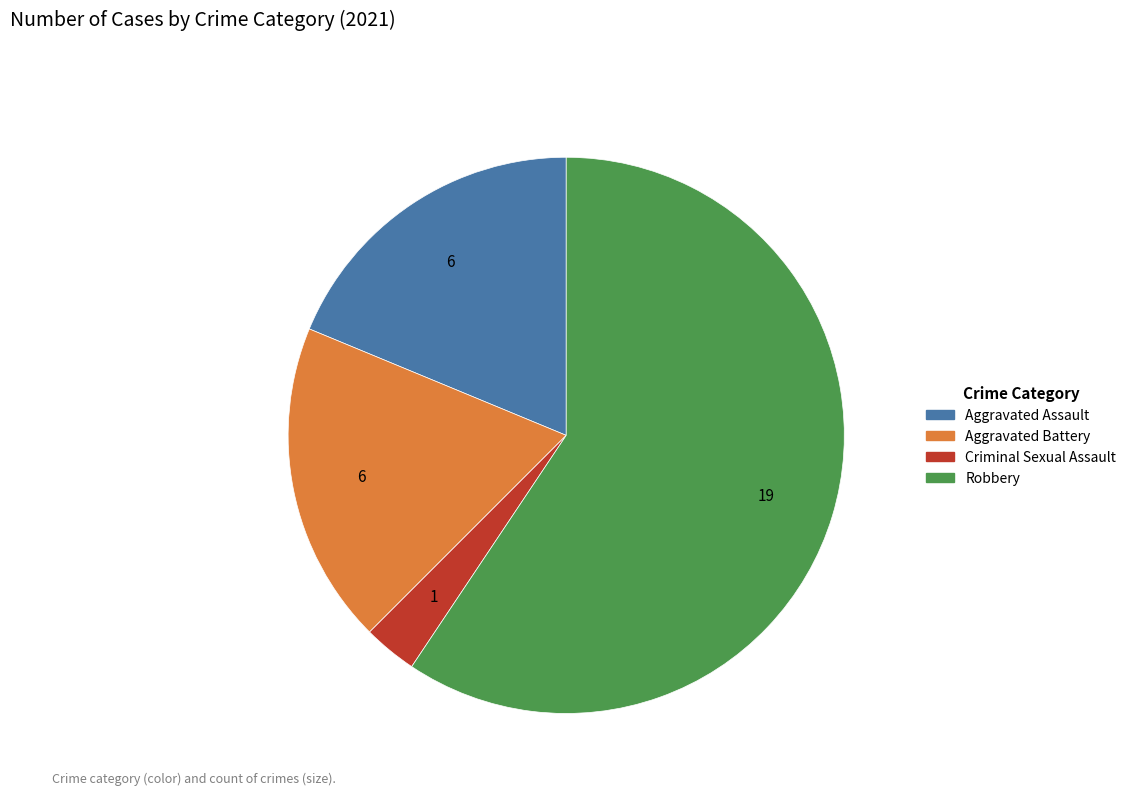

Between Robbery and Criminal Sexual Assault, which is larger?

Robbery